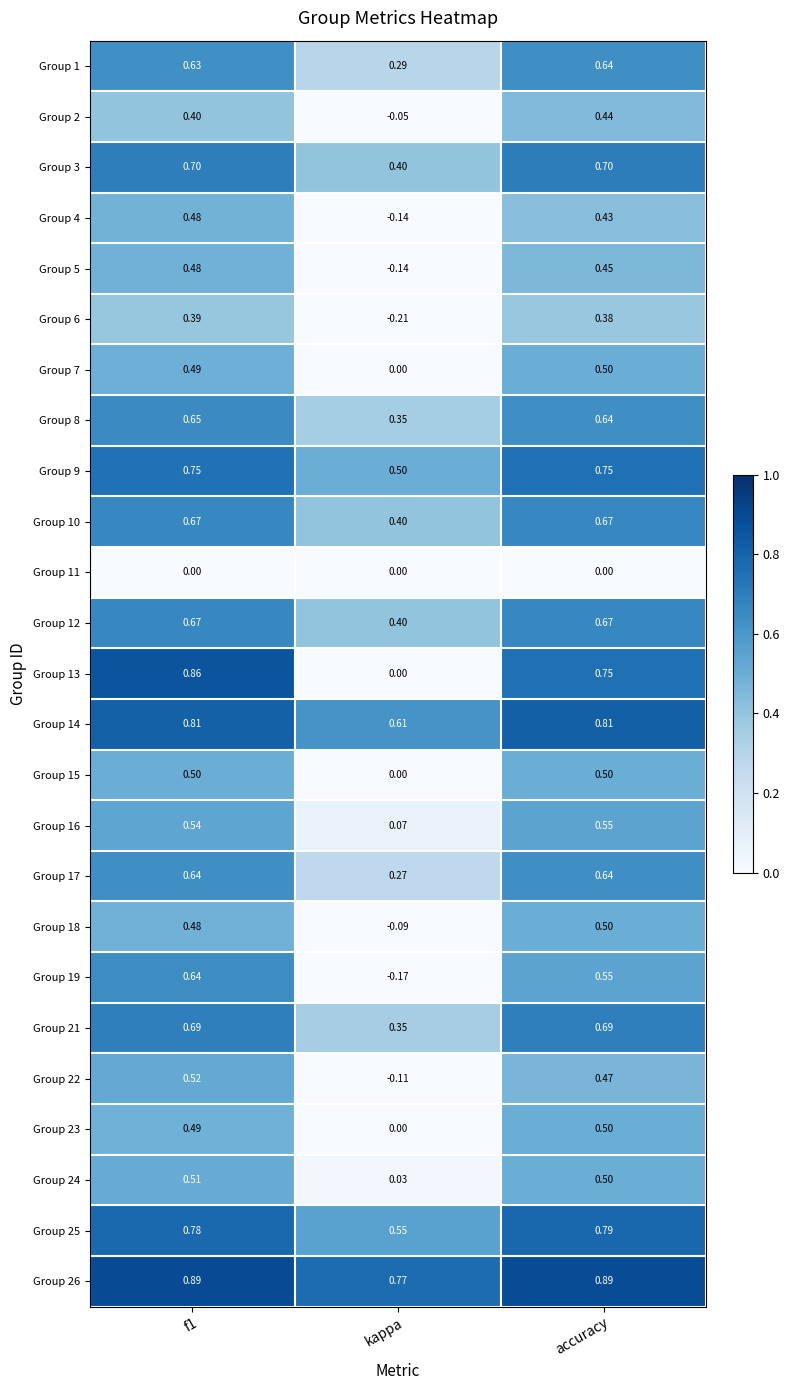

Which category has the highest value in the Group 25 series?

accuracy